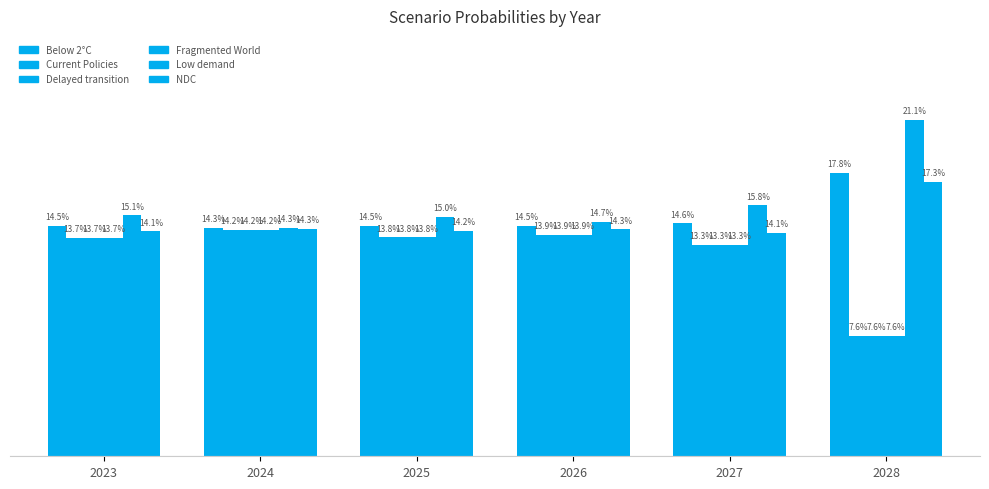

Reading left to right, extract all data points from this chart.

Below 2°C: 0.1	0.1	0.1	0.1	0.1	0.2
Current Policies: 0.1	0.1	0.1	0.1	0.1	0.1
Delayed transition: 0.1	0.1	0.1	0.1	0.1	0.1
Fragmented World: 0.1	0.1	0.1	0.1	0.1	0.1
Low demand: 0.2	0.1	0.2	0.1	0.2	0.2
NDC: 0.1	0.1	0.1	0.1	0.1	0.2